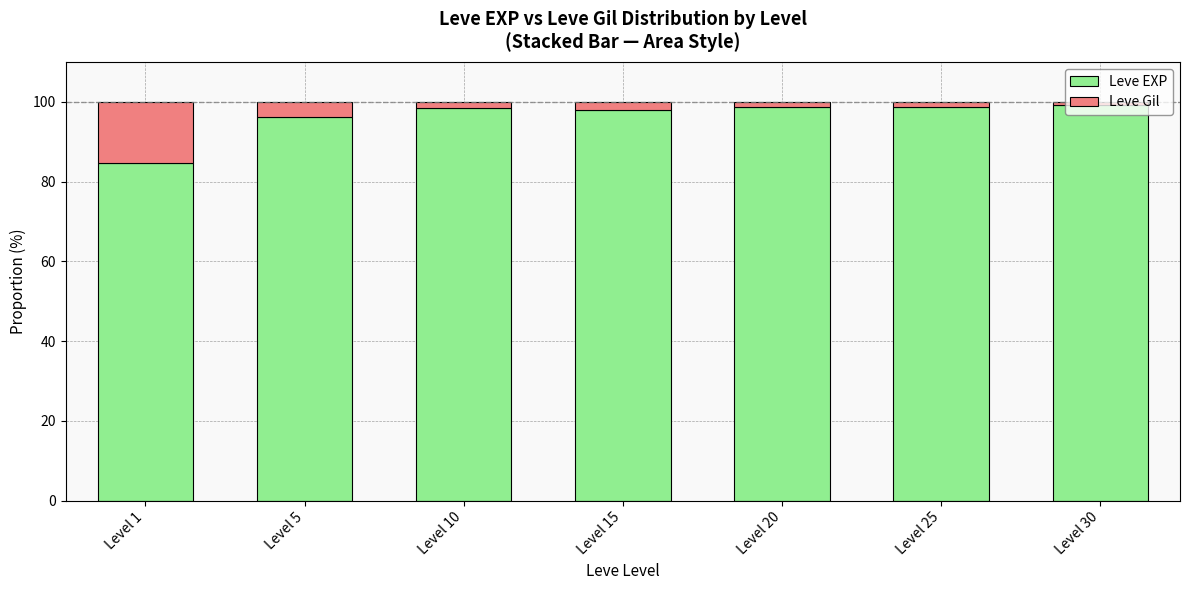

How many distinct data groups are displayed?

2